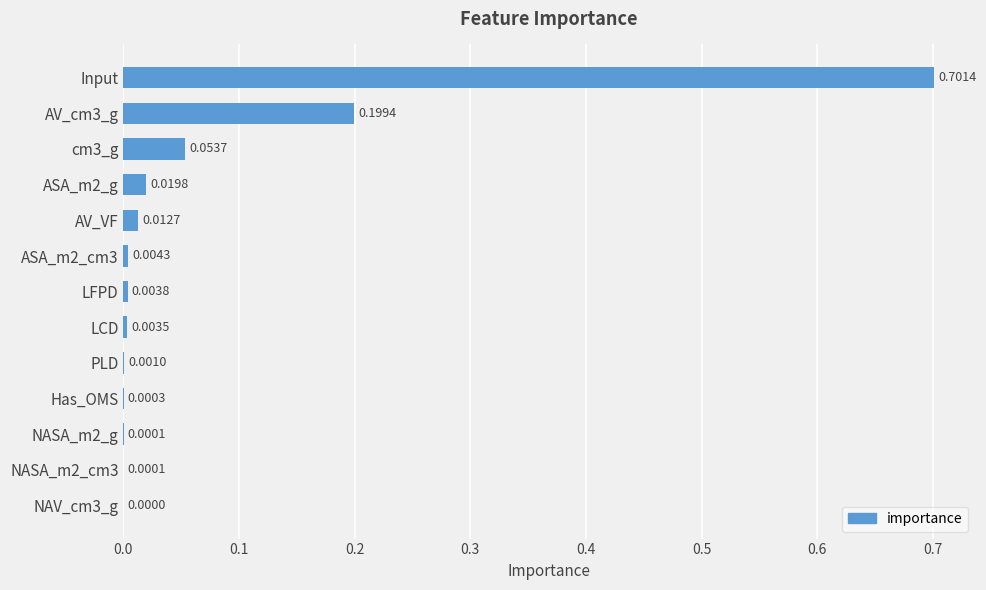

Between NASA_m2_cm3 and Has_OMS, which is larger?

Has_OMS